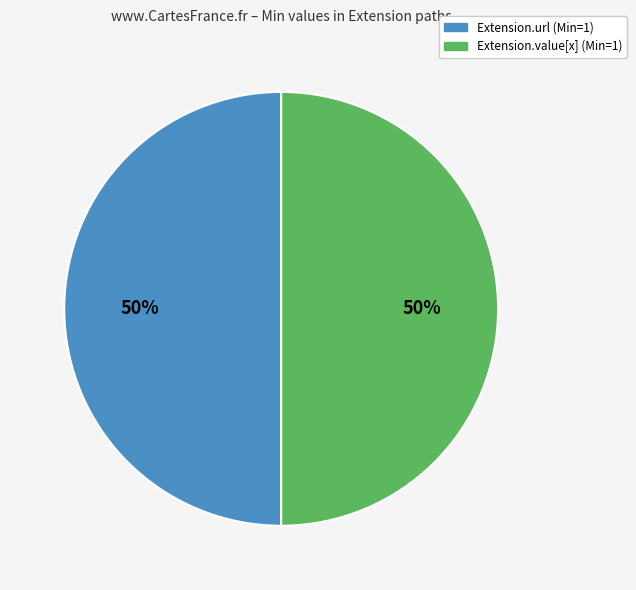

To the nearest percent, what is the average slice percentage?

50%